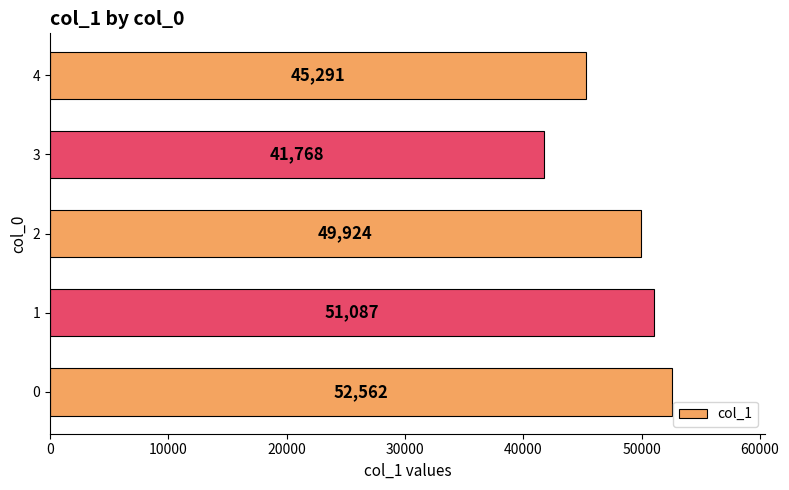

Is it true that the value at 0 is 19656?

False